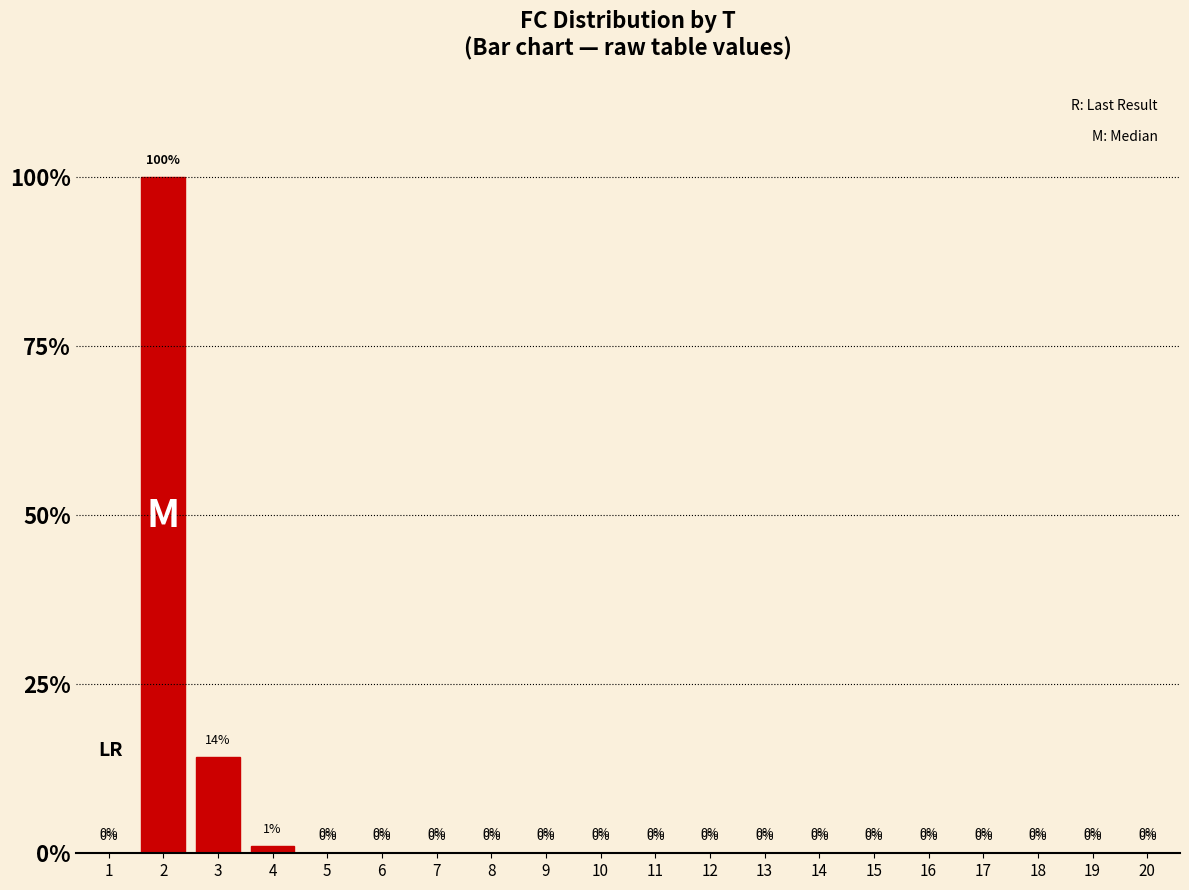

What is the maximum value shown in the chart?

100.0